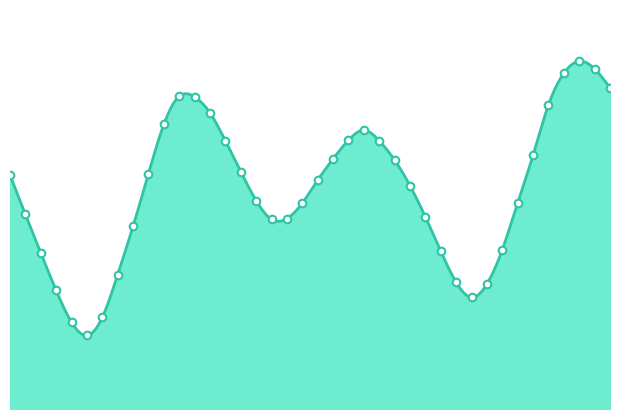

What is the change in value from 2023-07-27 02:00 to 2023-07-28 09:00?

+0.5